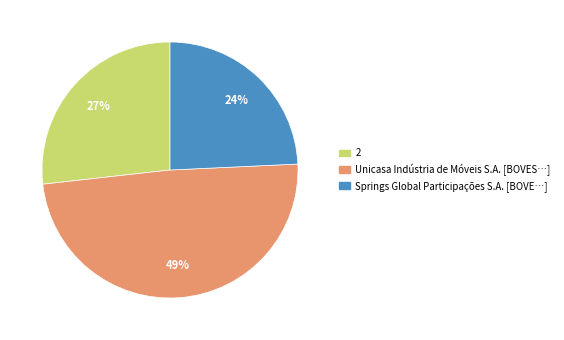

Rank the categories by value from highest to lowest.

Unicasa Indústria de Móveis S.A., 2, Springs Global Participações S.A.